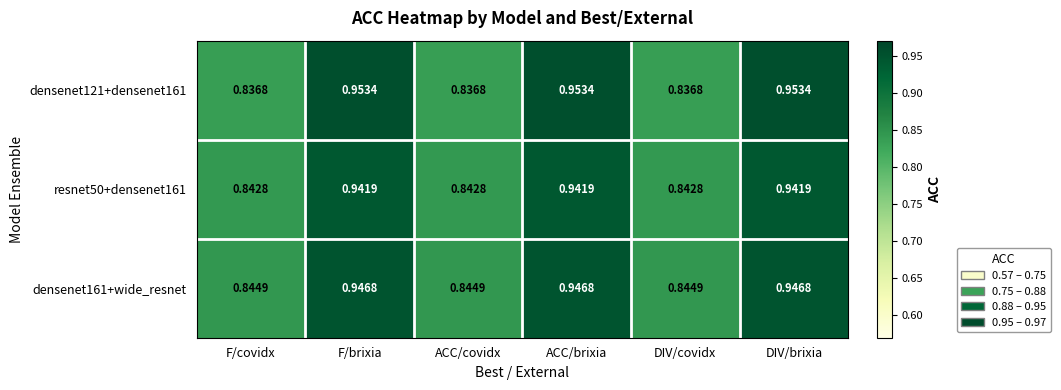

Is the value of resnet50+densenet161 at ACC/covidx greater than the value of densenet161+wide_resnet at F/covidx?

No